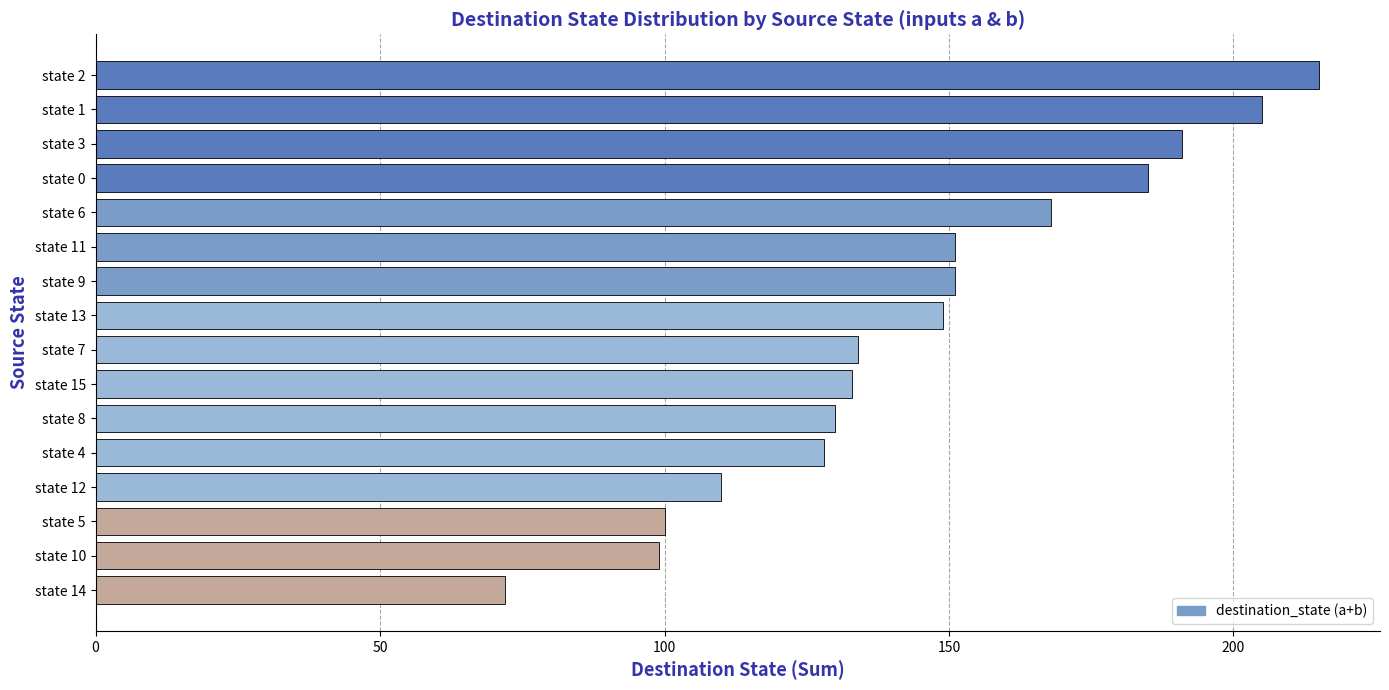

Approximately how many times larger is the value at state 14 compared to state 7?

0.5